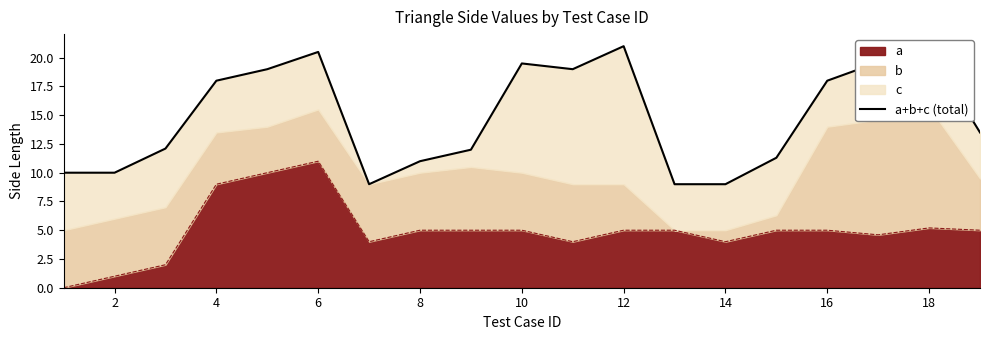

True or false: a has a value of 6.6 at 14.

False